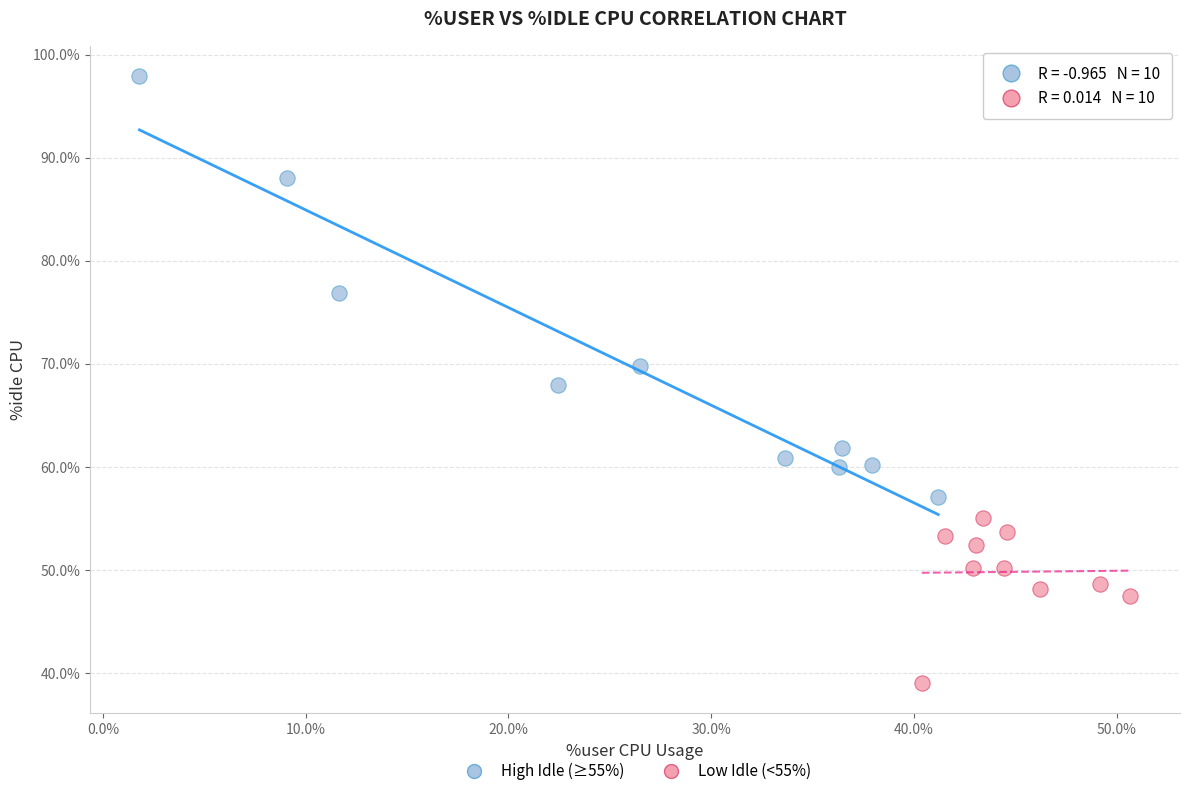

Which series has the widest spread of Y values?

High Idle (≥55%)